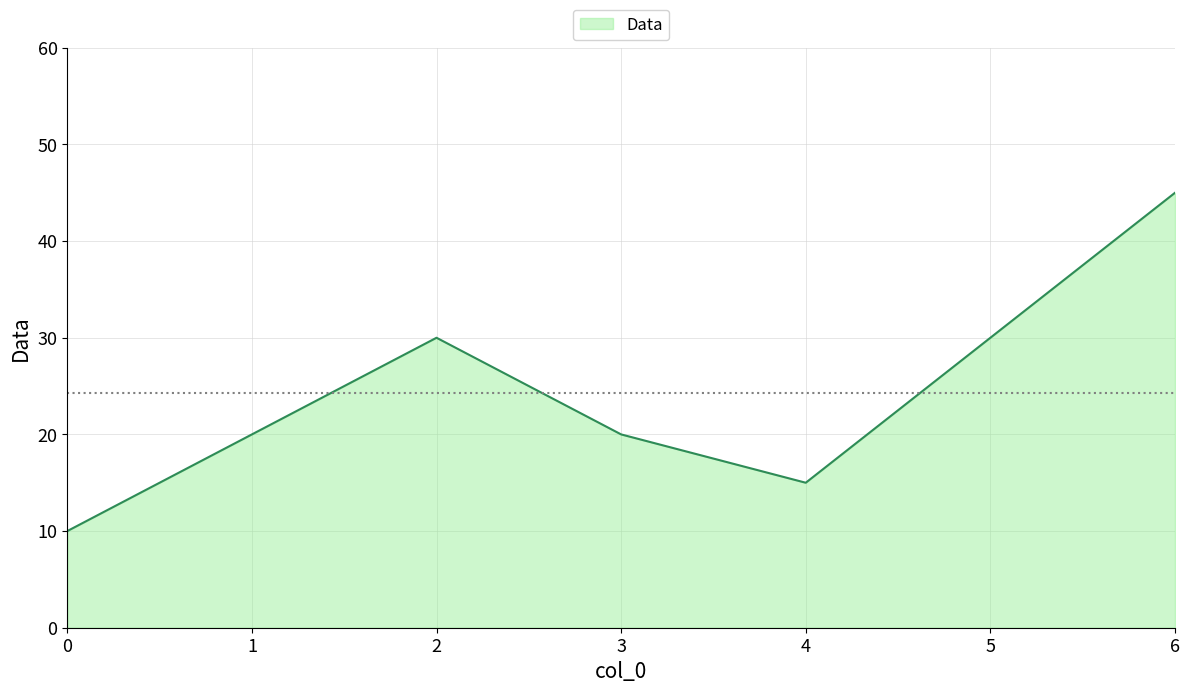

What is the minimum value shown in the chart?

10